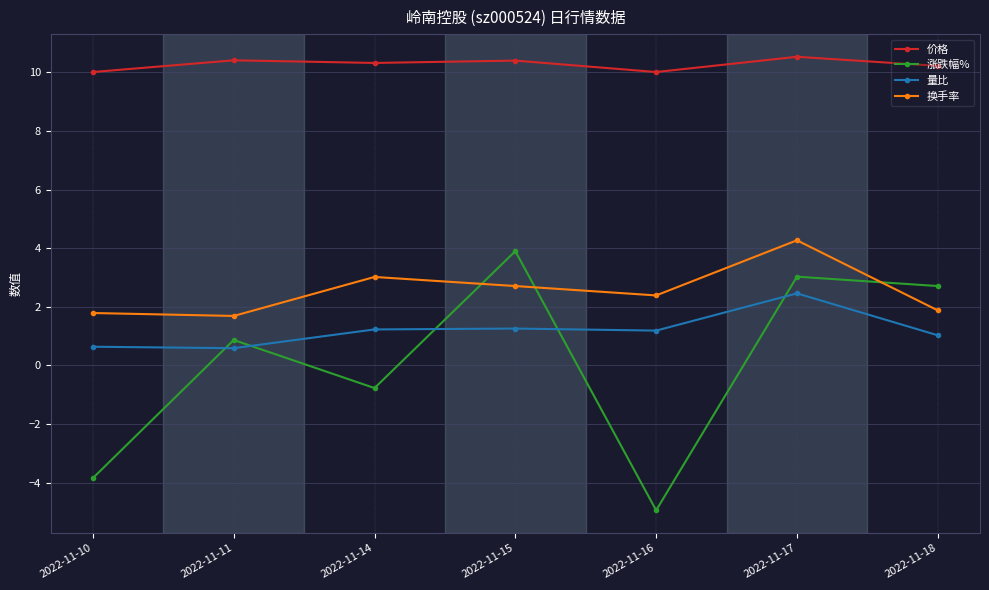

What is the difference between the maximum and minimum values in the 换手率 series?

2.6